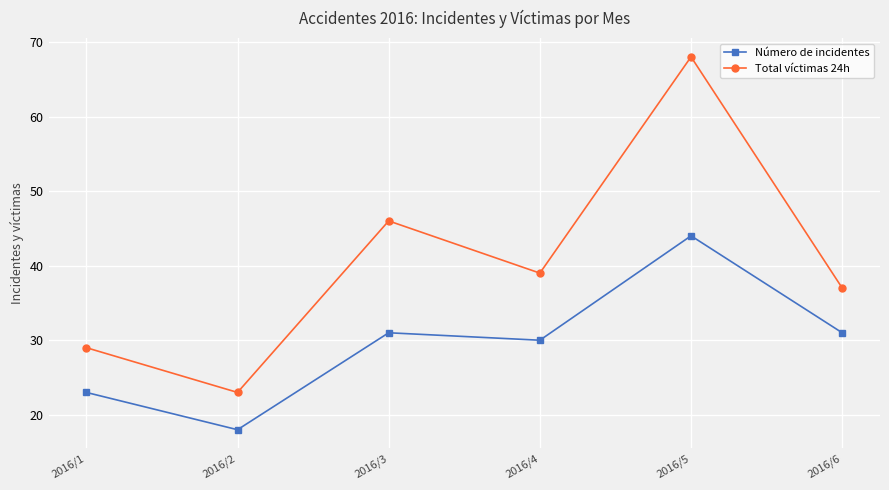

What is the difference between the Número de incidentes values at 2016/5 and 2016/1?

21